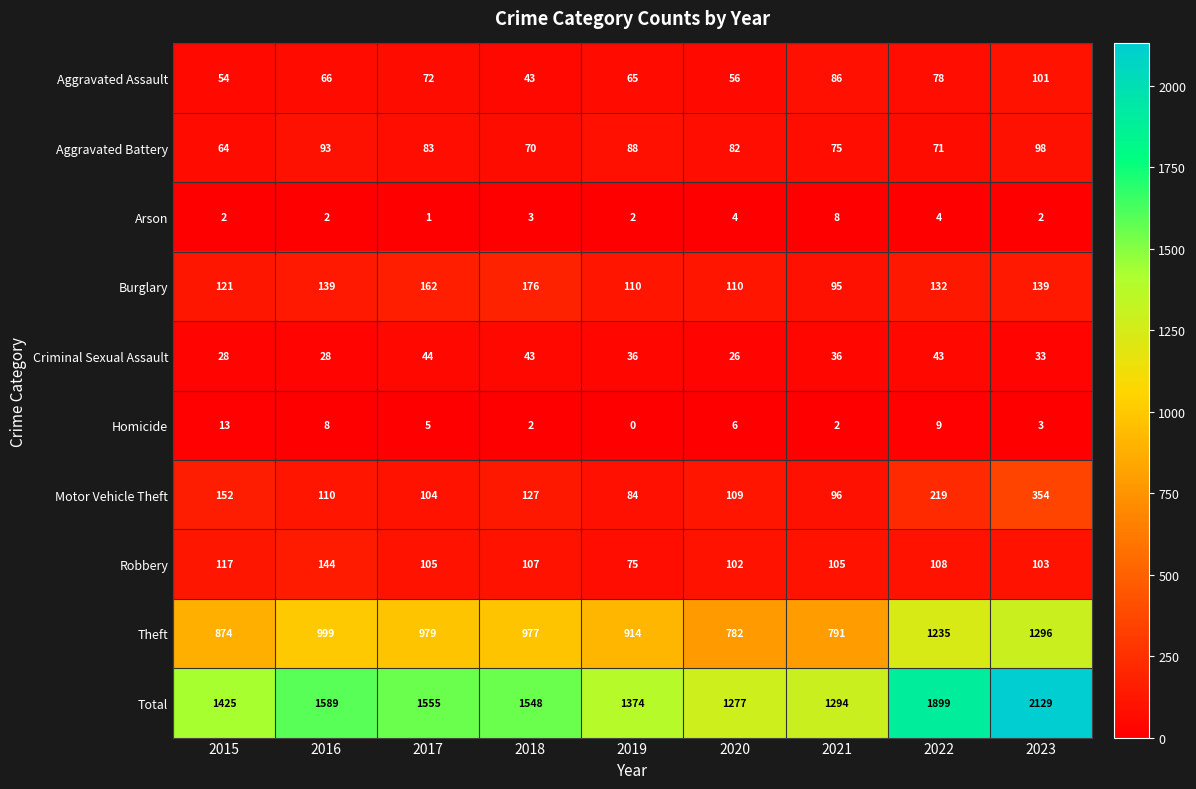

At how many categories does at least one series exceed 1500?

5